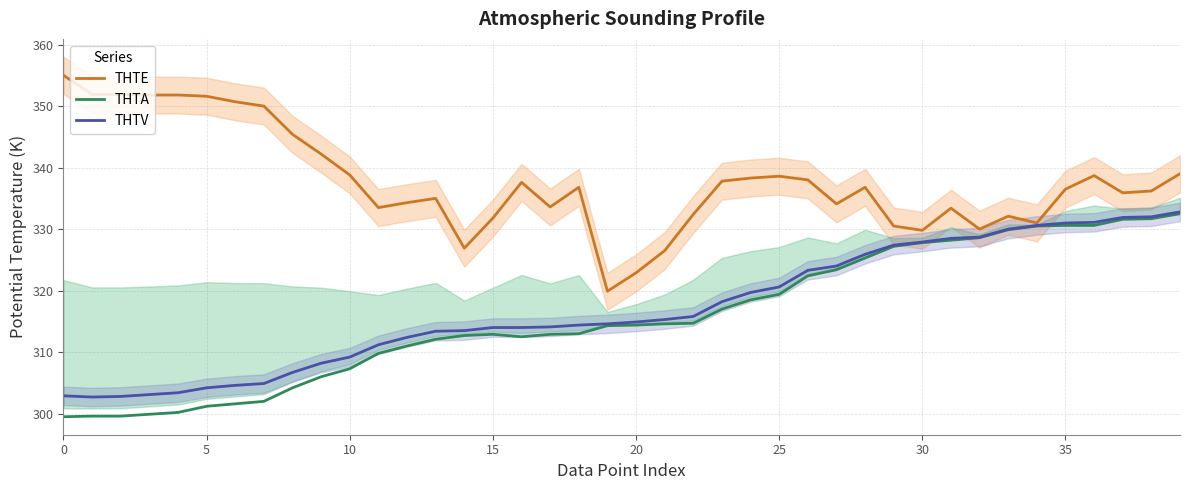

Where is THTA nearest to the value 316?

23